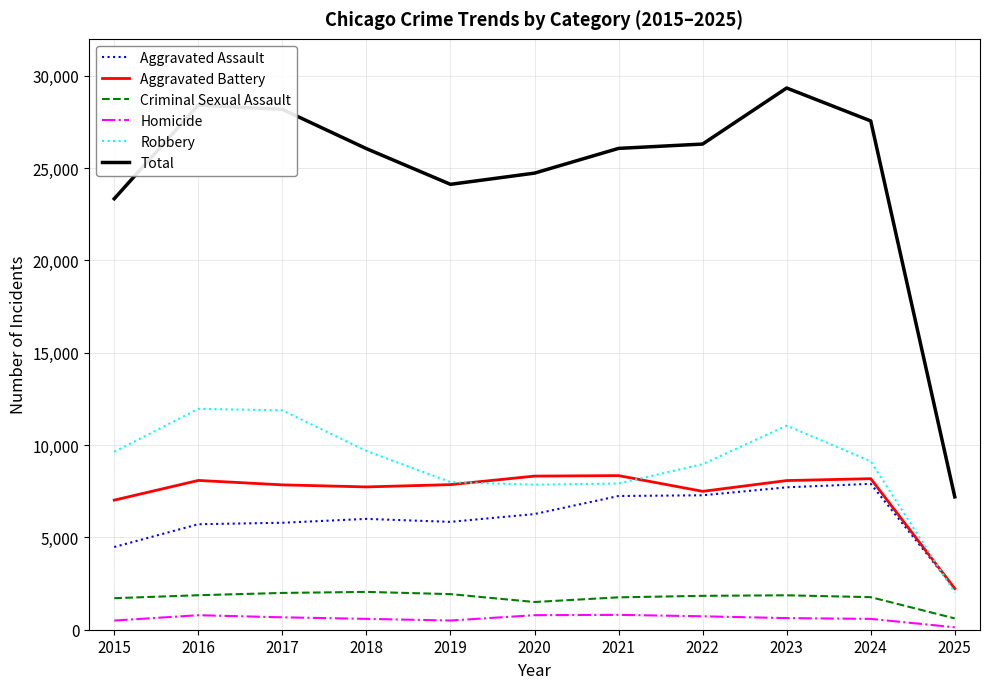

Which series changed the most between 2019 and 2025?

Total